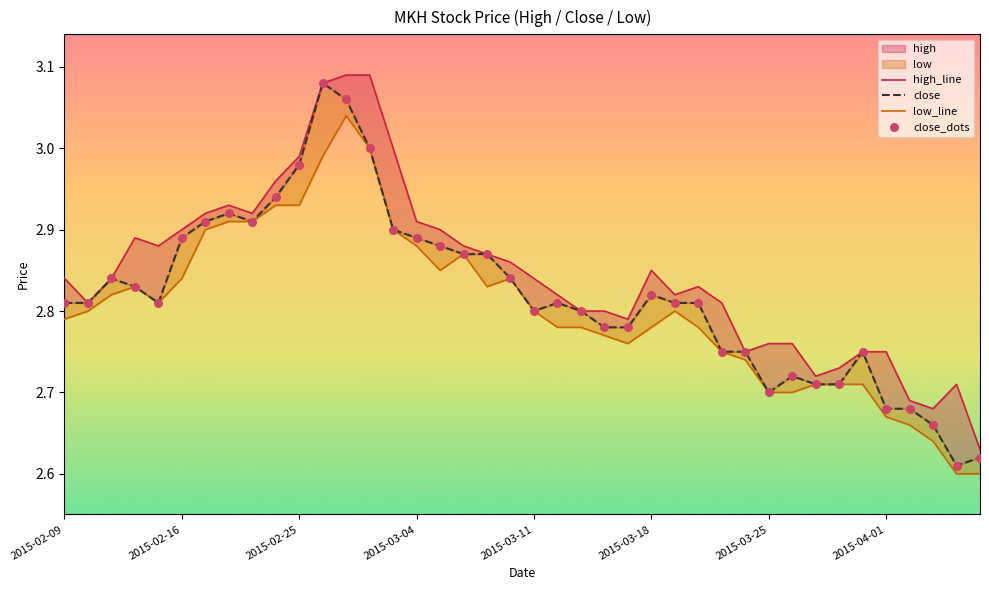

Which series reaches the maximum Y coordinate?

high_line